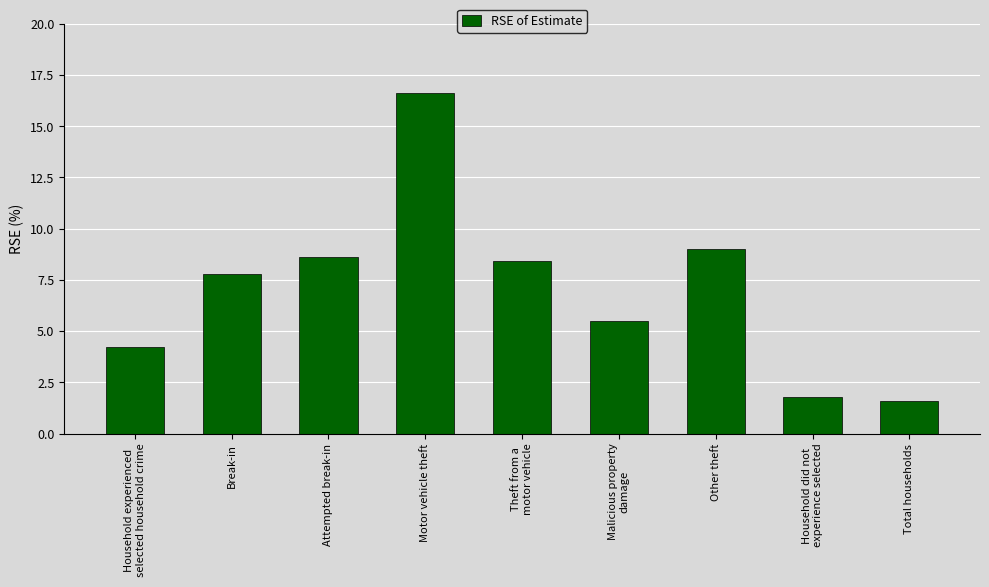

How many categories are shown in the chart?

9